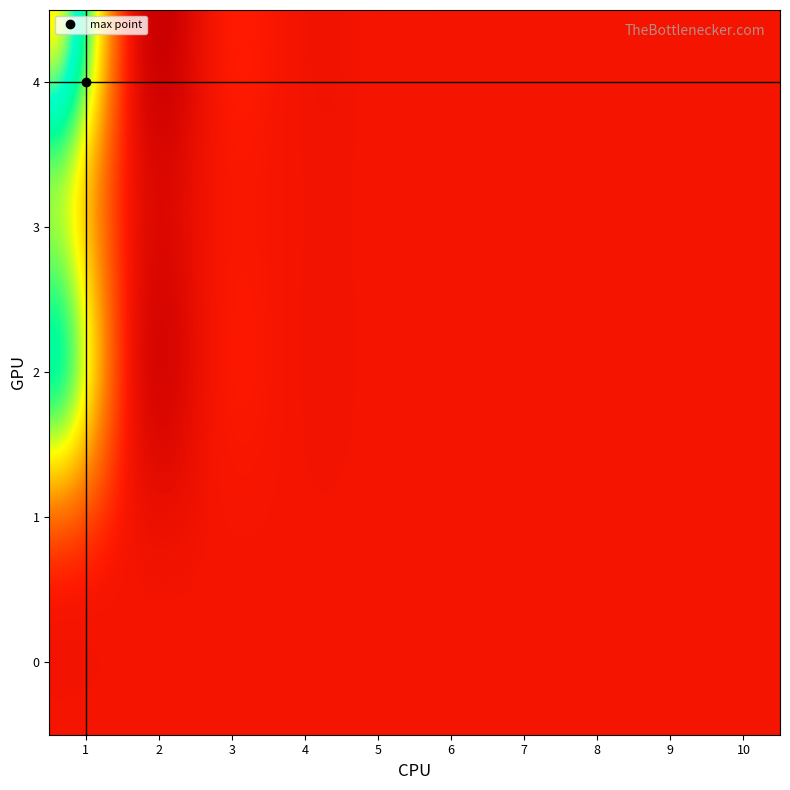

Which series has the largest total across all categories?

4